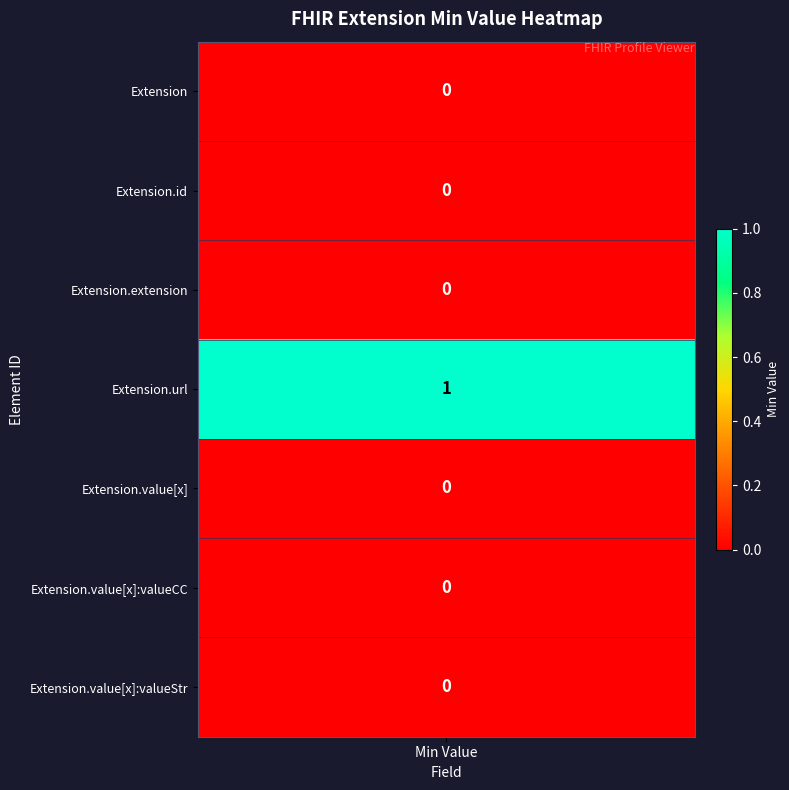

Rank the categories by Extension.value[x]:valueString value from highest to lowest.

0, 1, 2, 3, 4, 5, 6